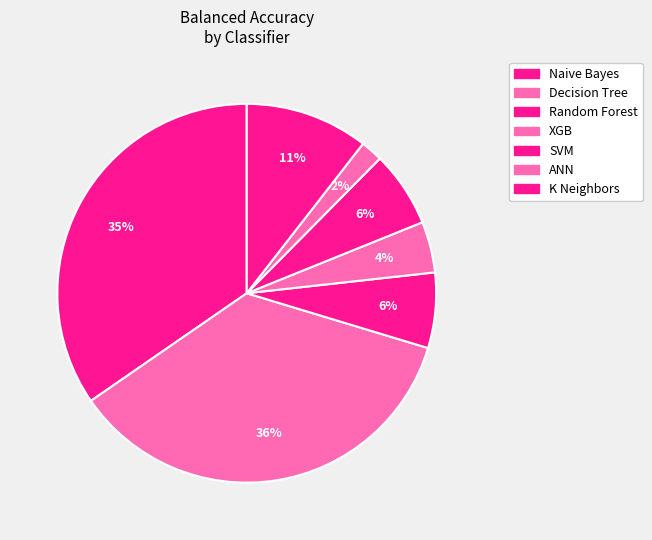

How many slices are in this pie chart?

7